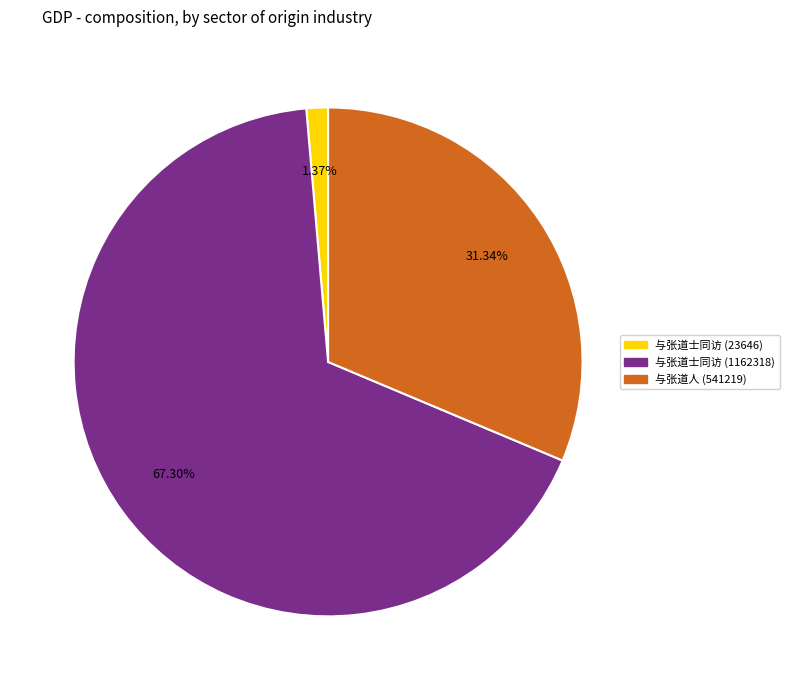

Is there any slice that represents more than half of the pie?

Yes